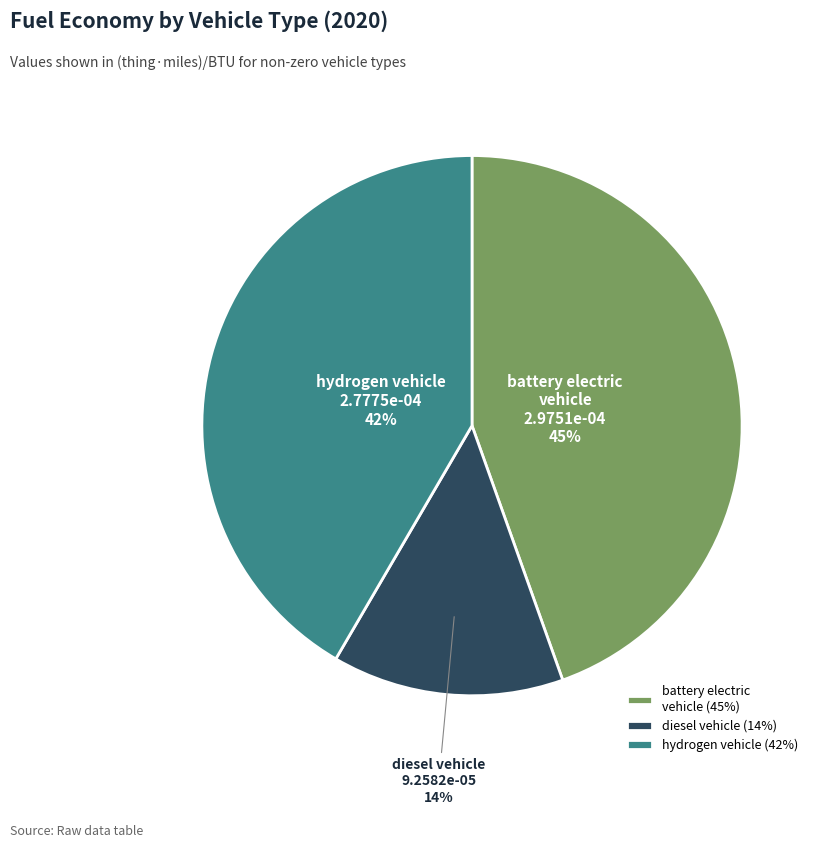

Which category has the biggest portion of the pie?

battery electric vehicle (45%)